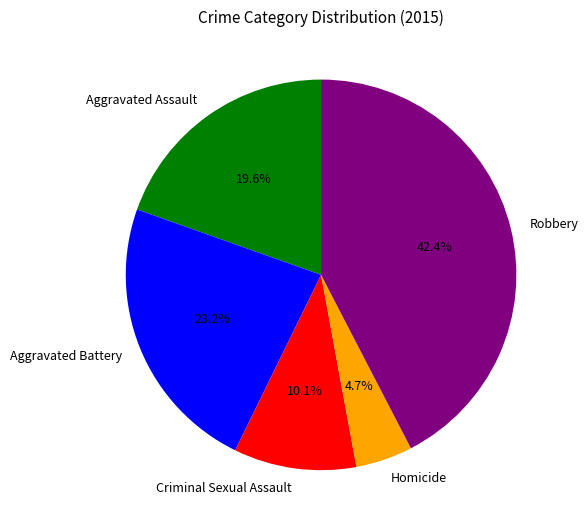

Does any single category account for the majority?

No